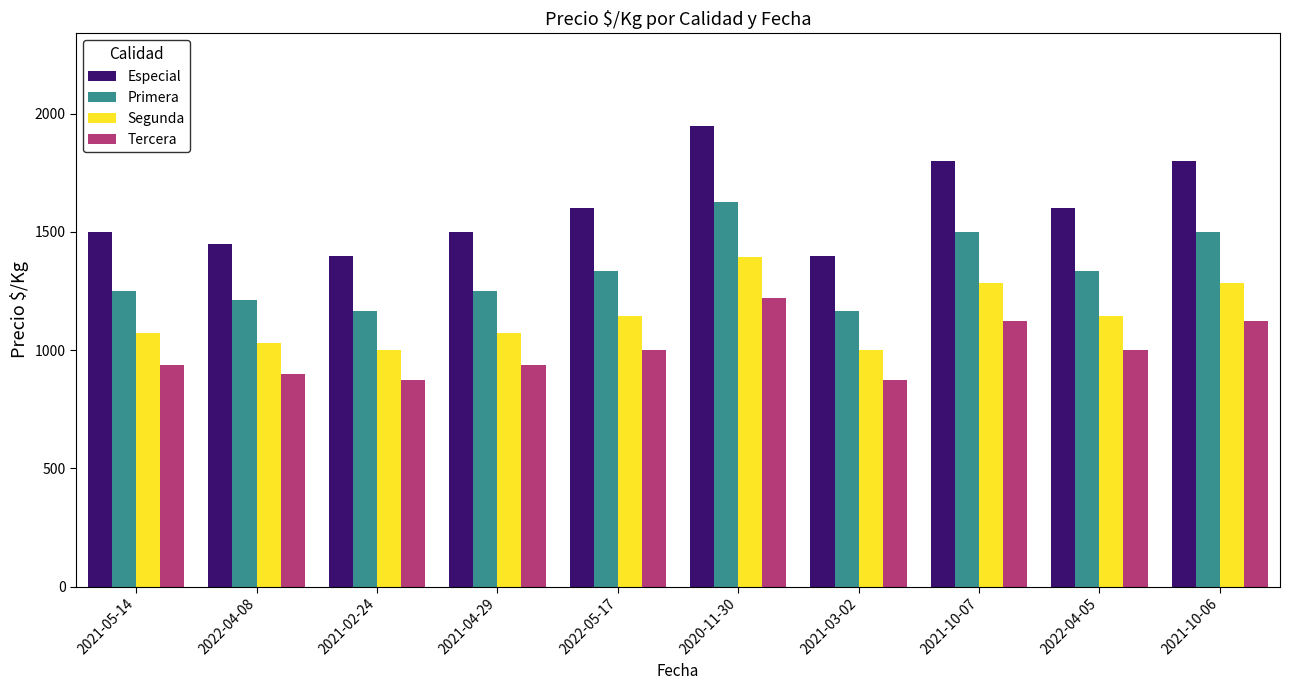

How many data points in Especial are less than 1600?

5